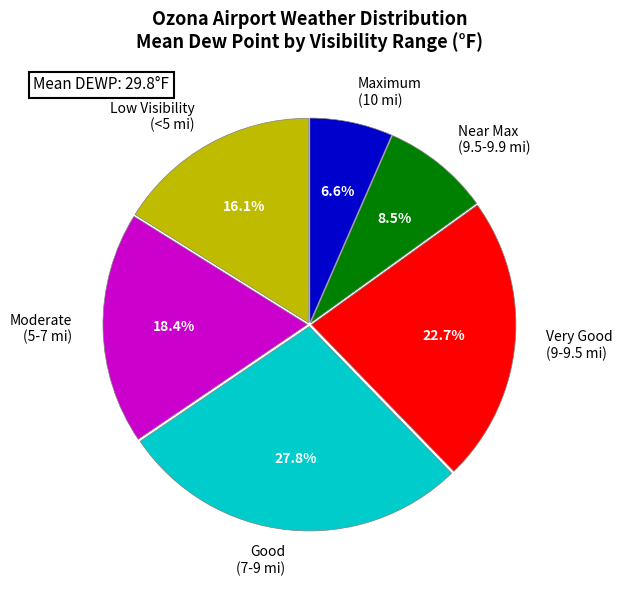

Is there a majority slice in this chart?

No